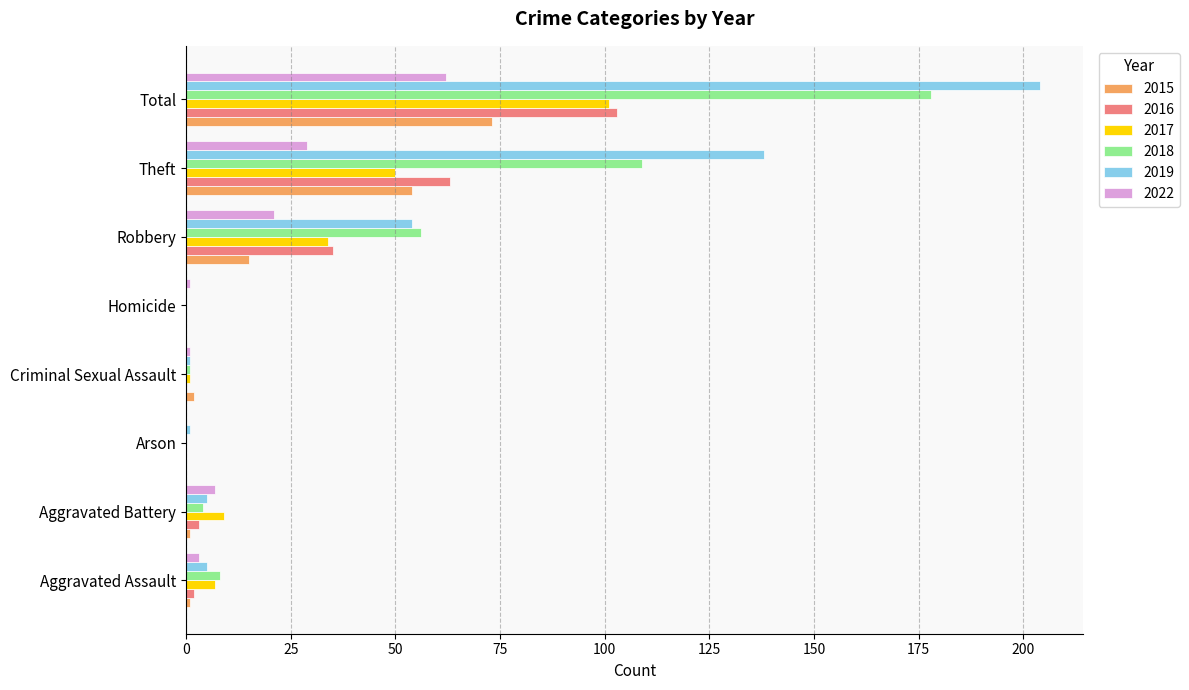

What is the approximate value of 2019 at Robbery?

54